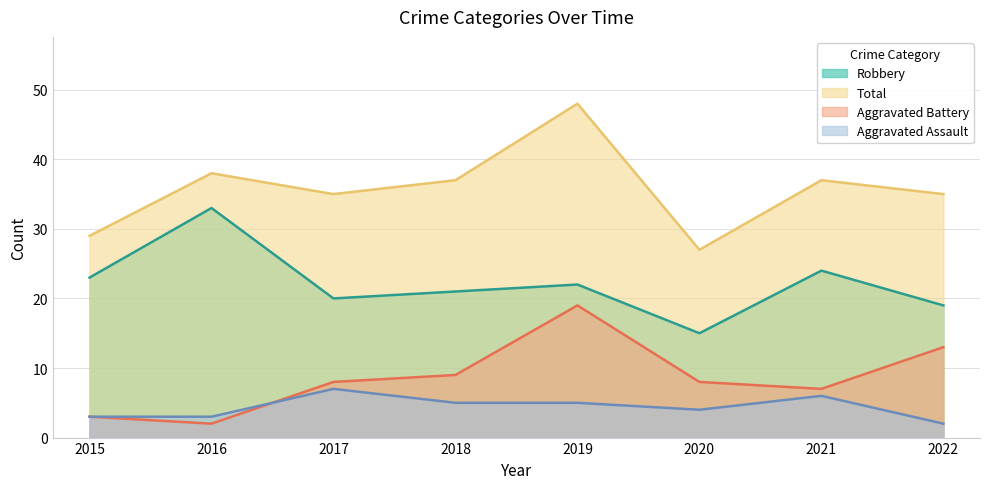

How many data points in Total are above 37?

2